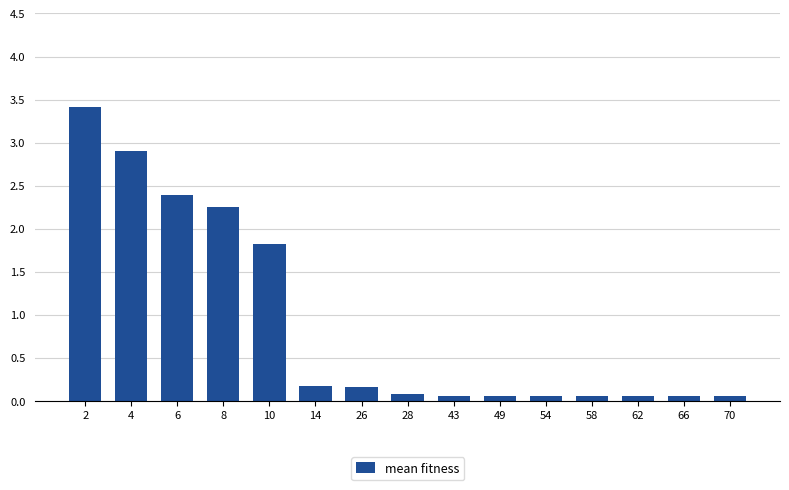

What is the average value?

0.9